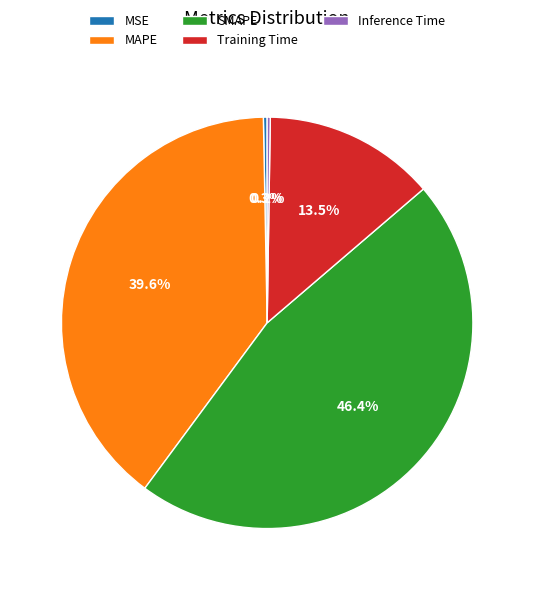

What percentage is NOT represented by SMAPE?

53.6%